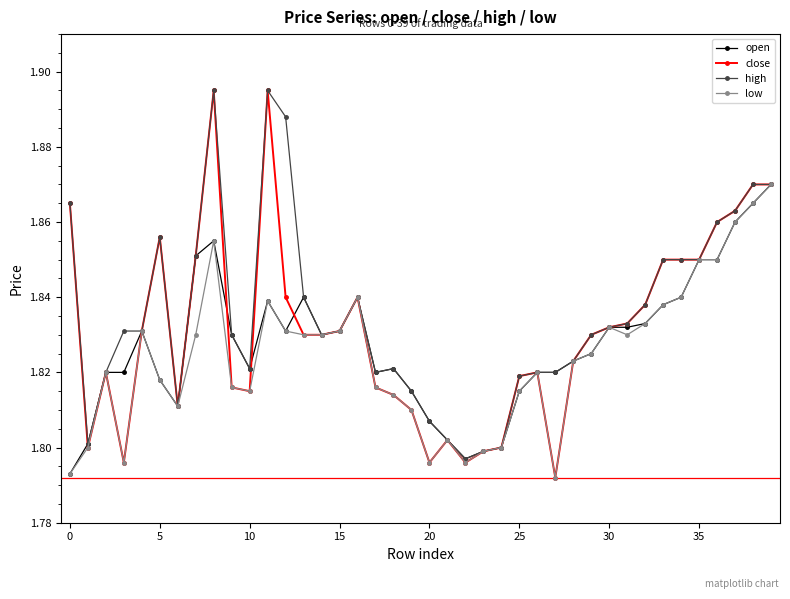

At how many categories does at least one series exceed 1?

40